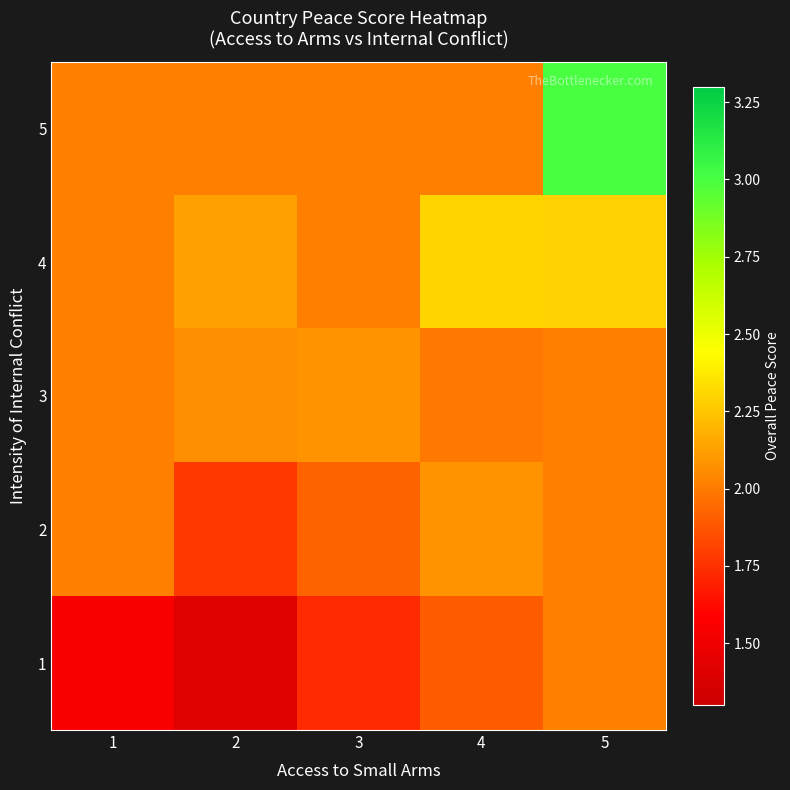

How many distinct data groups are displayed?

5